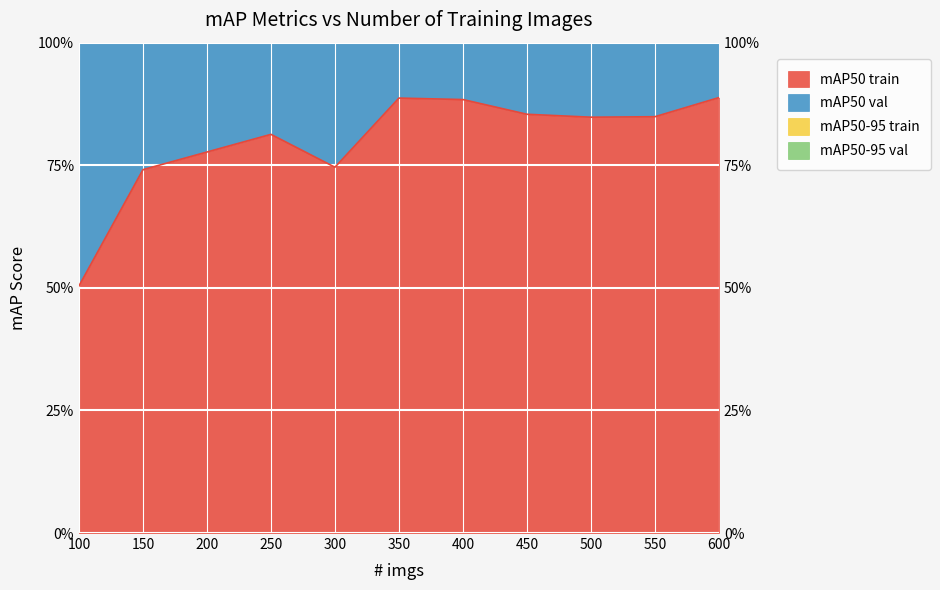

What is the difference between the maximum and minimum values in the mAP50 train series?

0.4